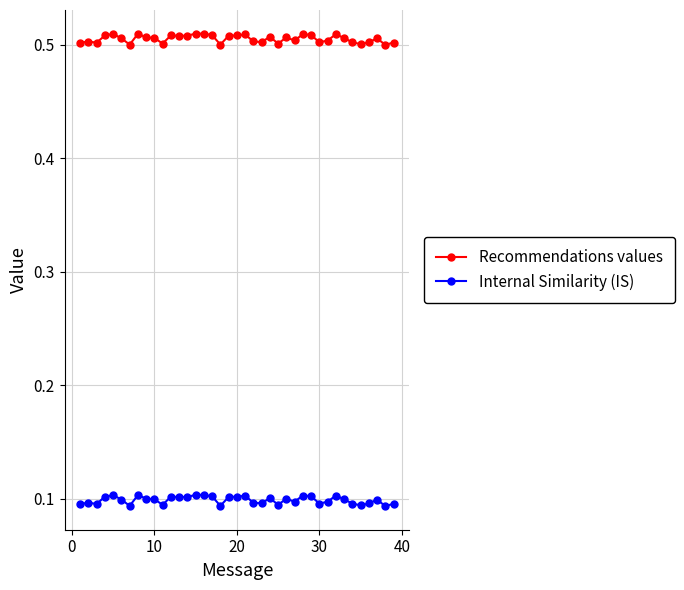

True or false: Recommendations values and Internal Similarity (IS) intersect in this chart.

False